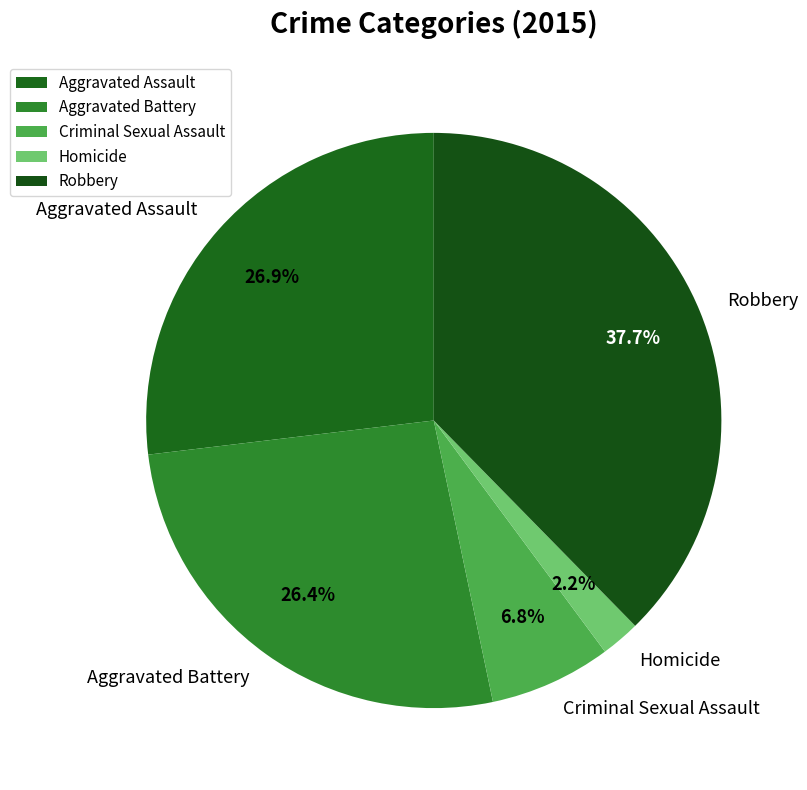

How many segments does this pie chart have?

5